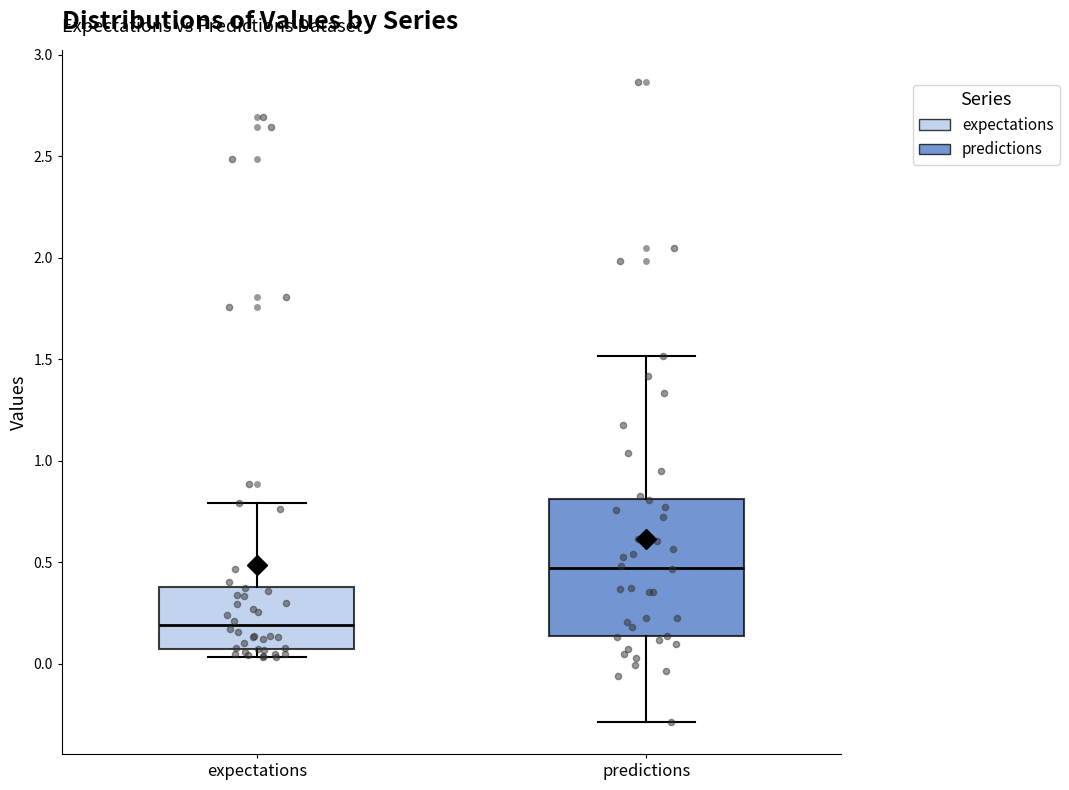

Reading left to right, read every box against the y-axis: the position of its median line, the range the box covers, and the ends of its whiskers. The values are not printed on the chart, so give them approximately, as read against the axis.

expectations: median 0.20, box 0.05 to 0.40, whiskers 0.05 (just below the box's lower edge) to 0.80
predictions: median 0.45, box 0.15 to 0.80, whiskers -0.30 to 1.50